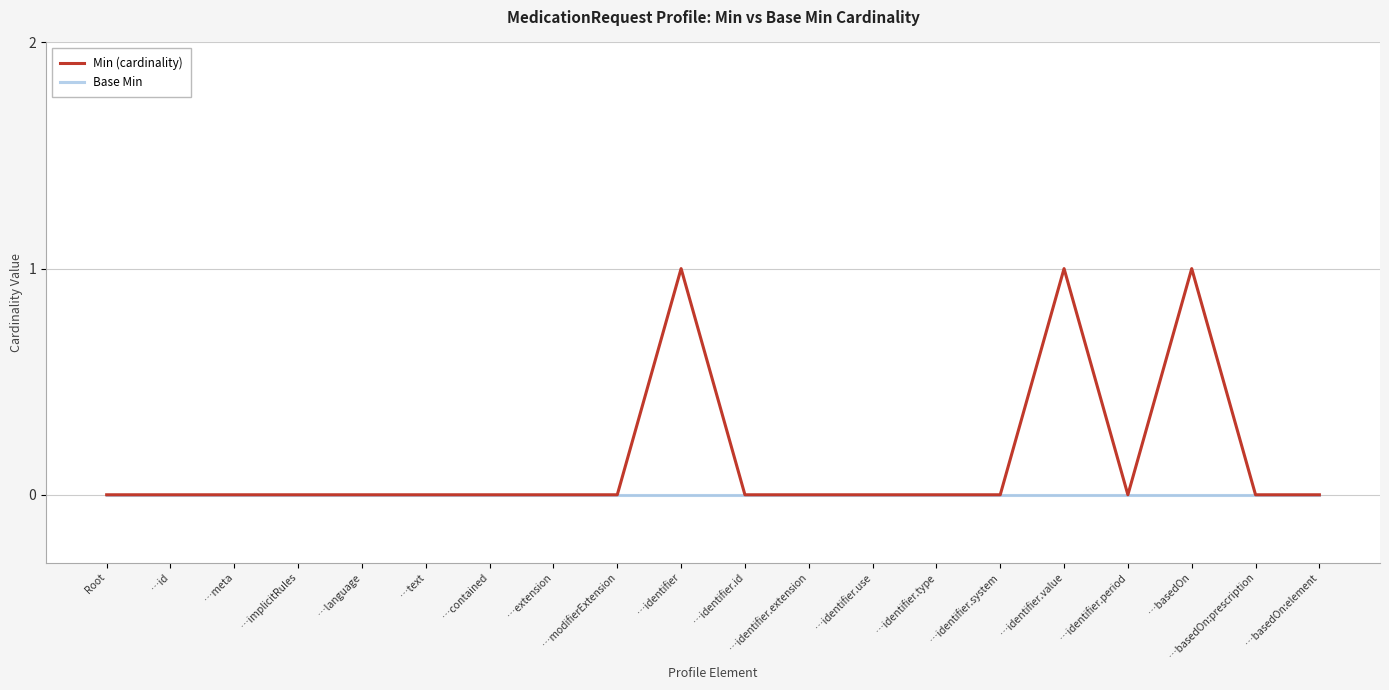

Is the value of Base Min at Root greater than the value of Min (cardinality) at …identifier?

No